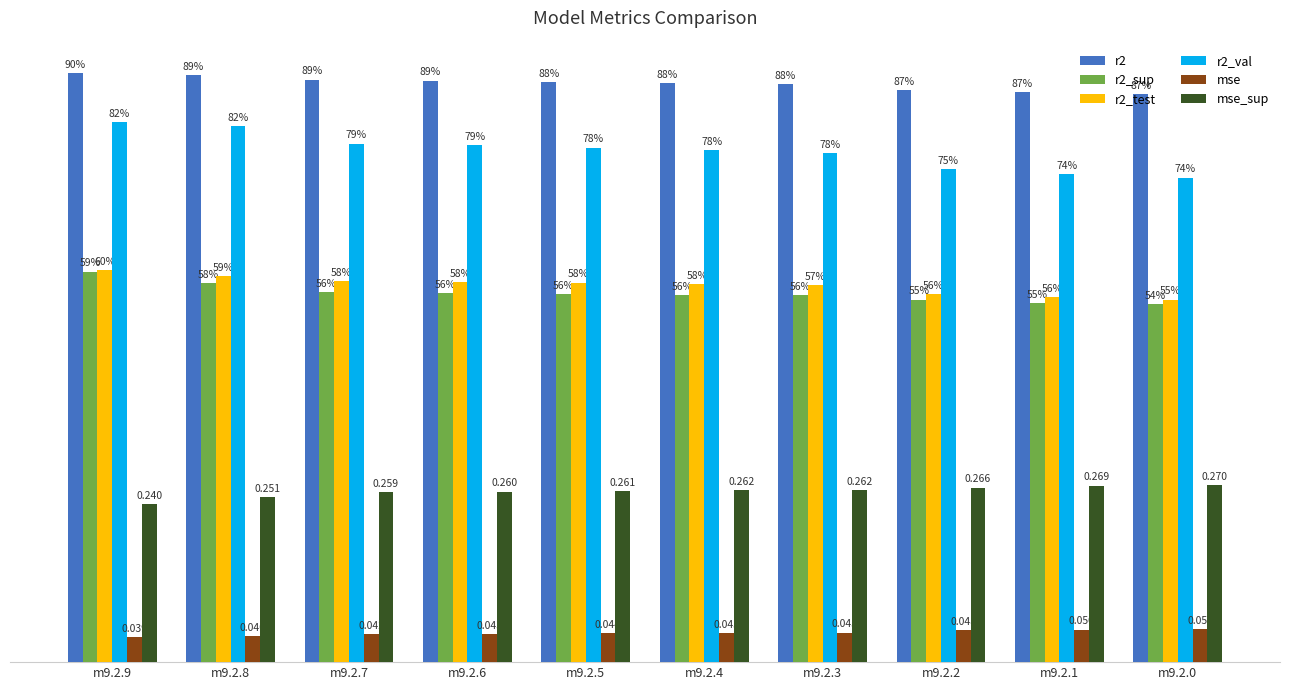

Count the r2_val values in the range 0 to 1.

10